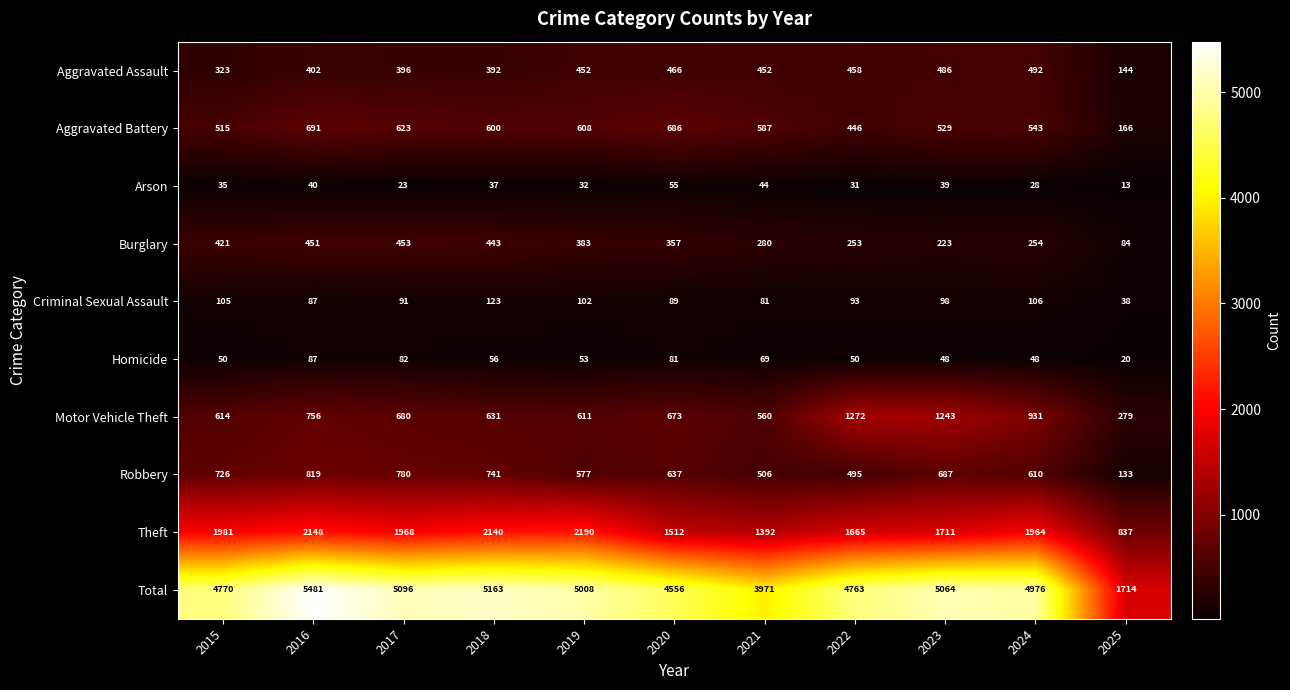

The Arson series shows 48 at 2019. True or false?

False